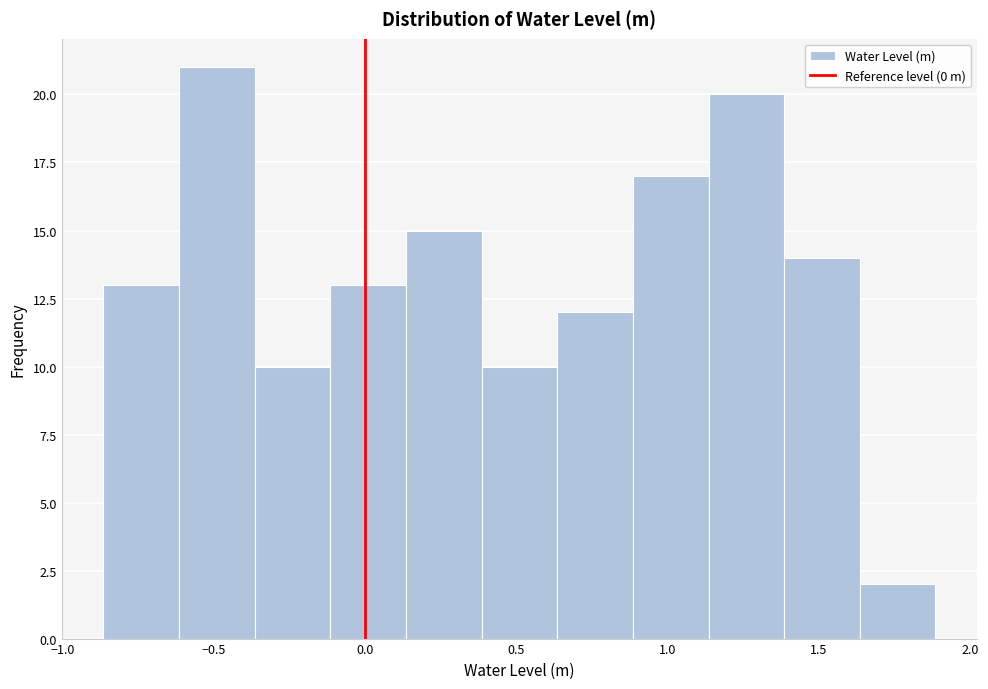

Reading left to right, transcribe this chart: for each bar, give the range it covers on the x-axis and its height. Neither the bar edges nor the heights are printed on the chart, so give them approximately, as read against the axes.

-0.865 to -0.615: 13
-0.615 to -0.365: 21
-0.365 to -0.115: 10
-0.115 to 0.135: 13
0.135 to 0.385: 15
0.385 to 0.635: 10
0.635 to 0.885: 12
0.885 to 1.135: 17
1.135 to 1.385: 20
1.385 to 1.635: 14
1.635 to 1.885: 2